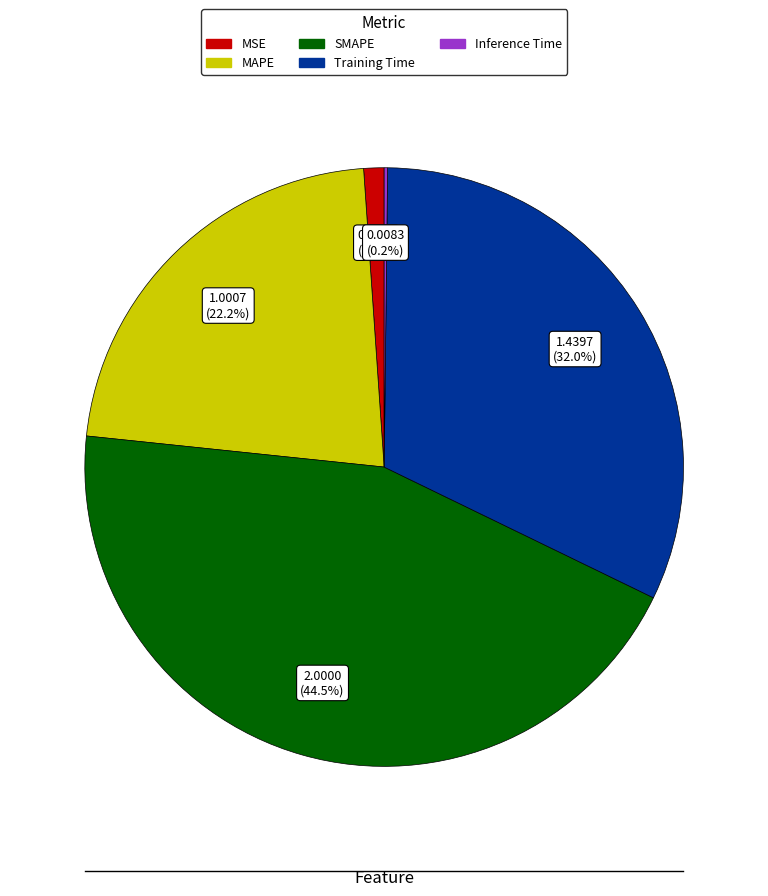

Does any single category account for the majority?

No